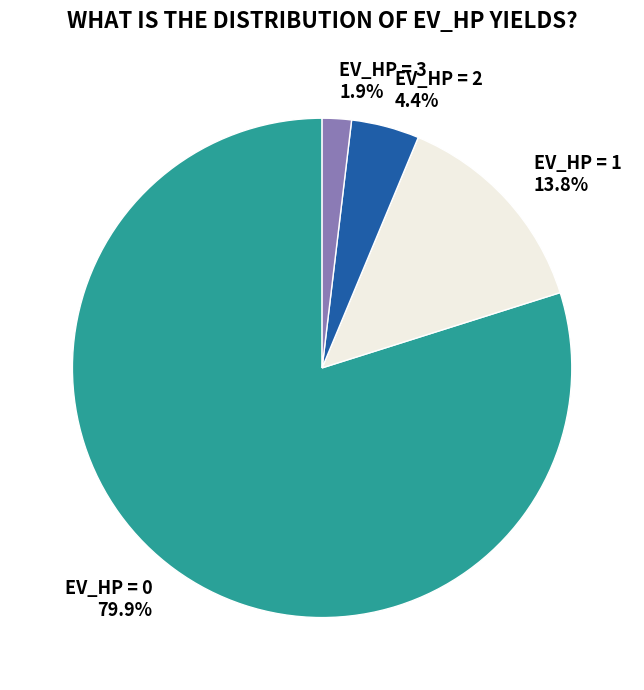

What is the majority slice?

EV_HP = 0 79.9%